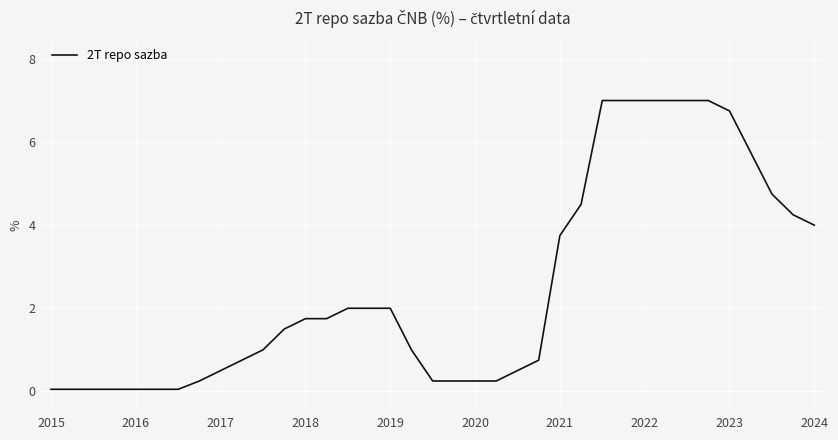

What is the greatest value displayed?

7.0